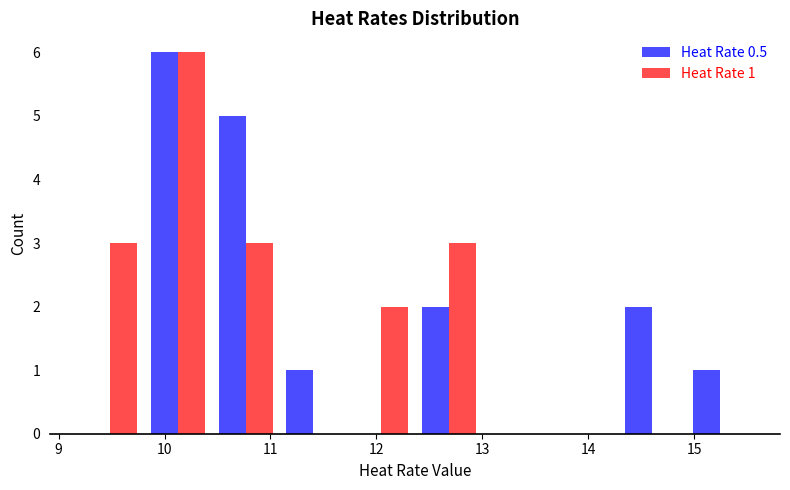

In the Heat Rate 0.5 series, which range on the x-axis has the tallest bar?

9.8 to 10.4